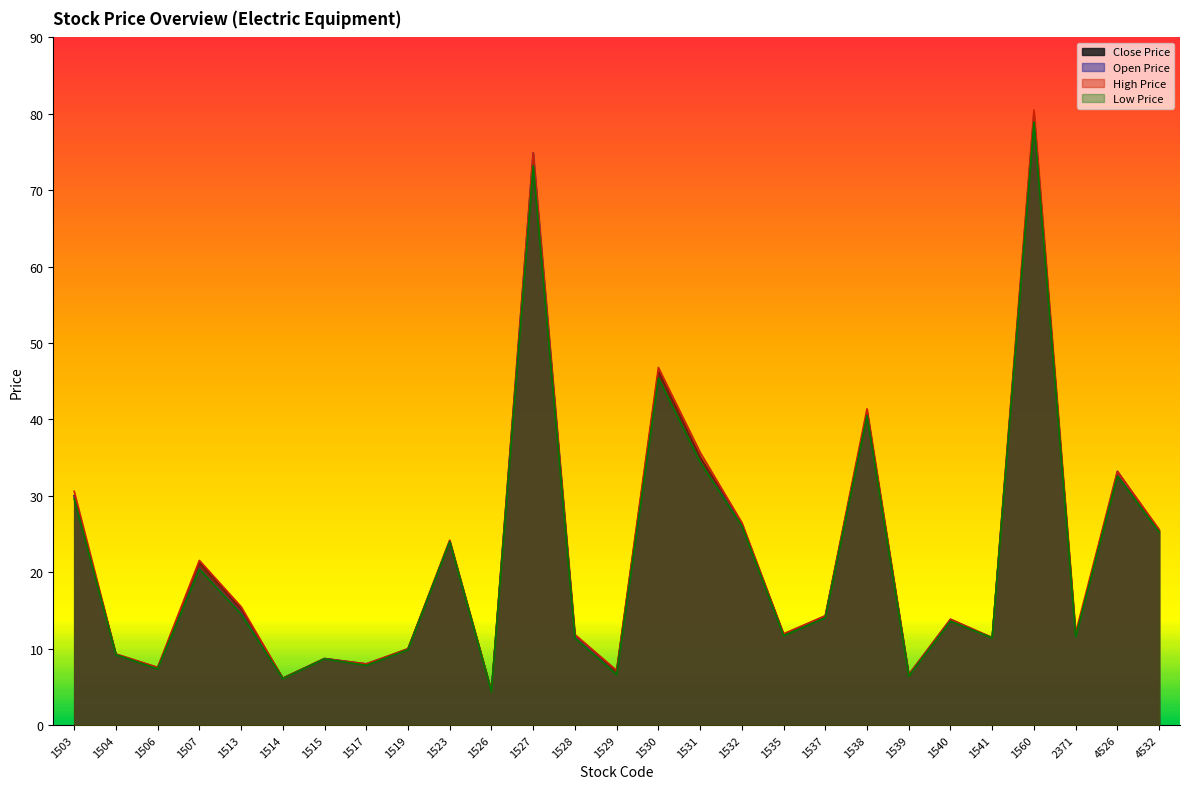

Reading left to right, list all the values displayed in this chart.

Close Price: 1503=30.0	1504=9.2	1506=7.3	1507=21.3	1513=15.2	1514=6.1	1515=8.7	1517=7.9	1519=10.0	1523=24.0	1526=4.4	1527=73.8	1528=11.5	1529=7.1	1530=46.3	1531=35.1	1532=26.3	1535=11.8	1537=14.2	1538=40.9	1539=6.5	1540=13.6	1541=11.4	1560=79.1	2371=11.7	4526=32.6	4532=25.4
Open Price: 1503=30.0	1504=9.3	1506=7.5	1507=20.5	1513=14.7	1514=6.1	1515=8.7	1517=8.0	1519=9.9	1523=24.1	1526=4.4	1527=74.9	1528=11.7	1529=6.6	1530=45.4	1531=34.4	1532=26.4	1535=11.8	1537=14.3	1538=41.0	1539=6.6	1540=13.8	1541=11.4	1560=80.0	2371=11.6	4526=33.2	4532=25.4
High Price: 1503=30.6	1504=9.3	1506=7.6	1507=21.6	1513=15.5	1514=6.1	1515=8.7	1517=8.0	1519=10.0	1523=24.2	1526=4.5	1527=74.9	1528=11.8	1529=7.2	1530=46.8	1531=35.7	1532=26.5	1535=11.9	1537=14.3	1538=41.4	1539=6.6	1540=13.8	1541=11.4	1560=80.5	2371=12.1	4526=33.2	4532=25.6
Low Price: 1503=29.6	1504=9.2	1506=7.3	1507=20.4	1513=14.5	1514=6.1	1515=8.7	1517=7.8	1519=9.9	1523=24.0	1526=4.4	1527=73.2	1528=11.4	1529=6.6	1530=45.4	1531=34.4	1532=26.1	1535=11.7	1537=14.1	1538=40.5	1539=6.4	1540=13.6	1541=11.4	1560=78.9	2371=11.6	4526=32.6	4532=25.2